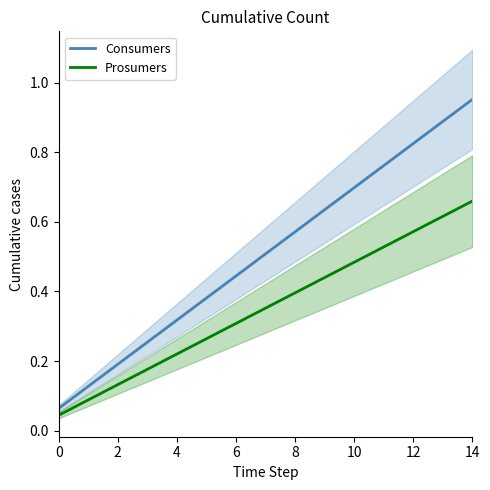

True or false: Prosumers and Consumers cross at least once.

False